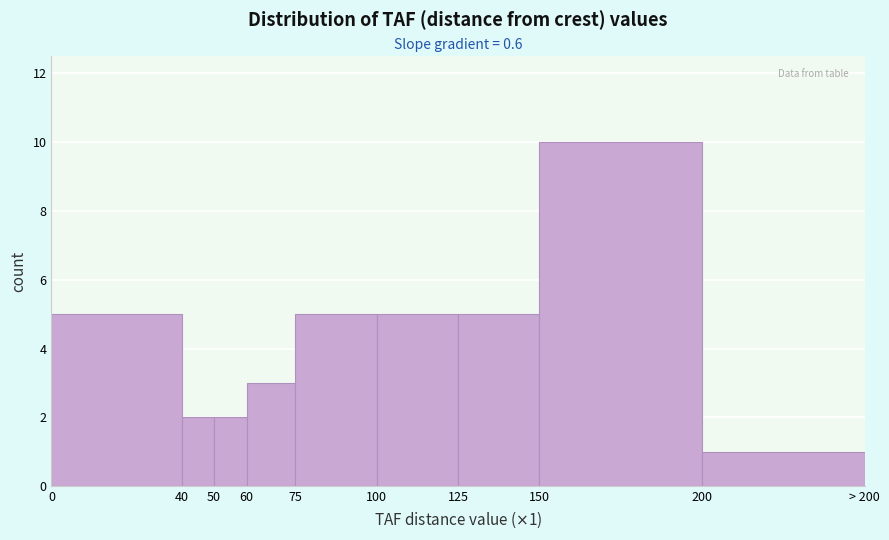

Reading left to right, transcribe all the data shown in this chart.

5	2	2	3	5	5	5	10	1